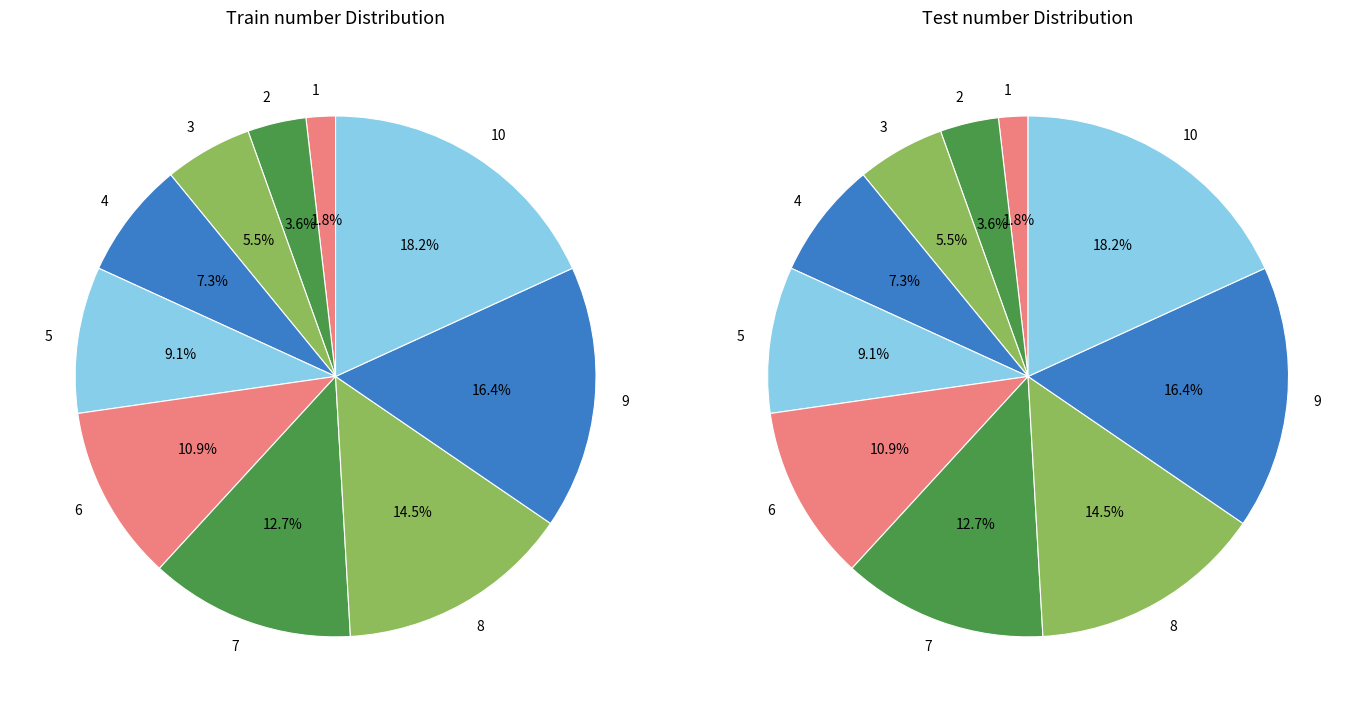

What is the change in value from 4 to 9?

+5